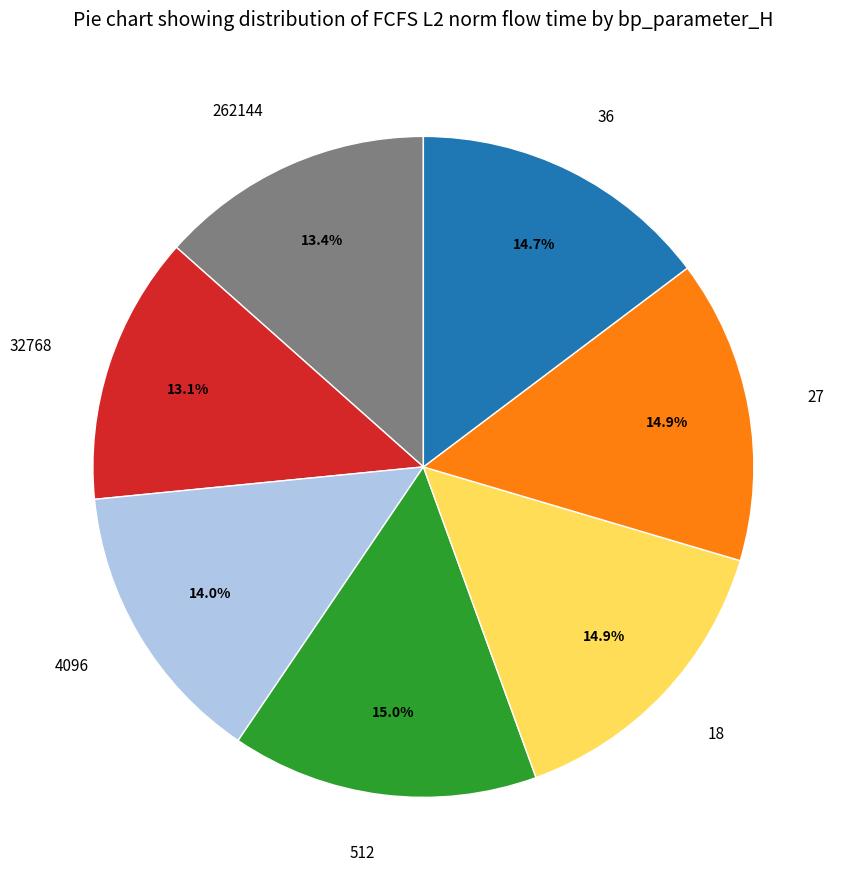

To the nearest percent, what portion does 27 represent?

15%